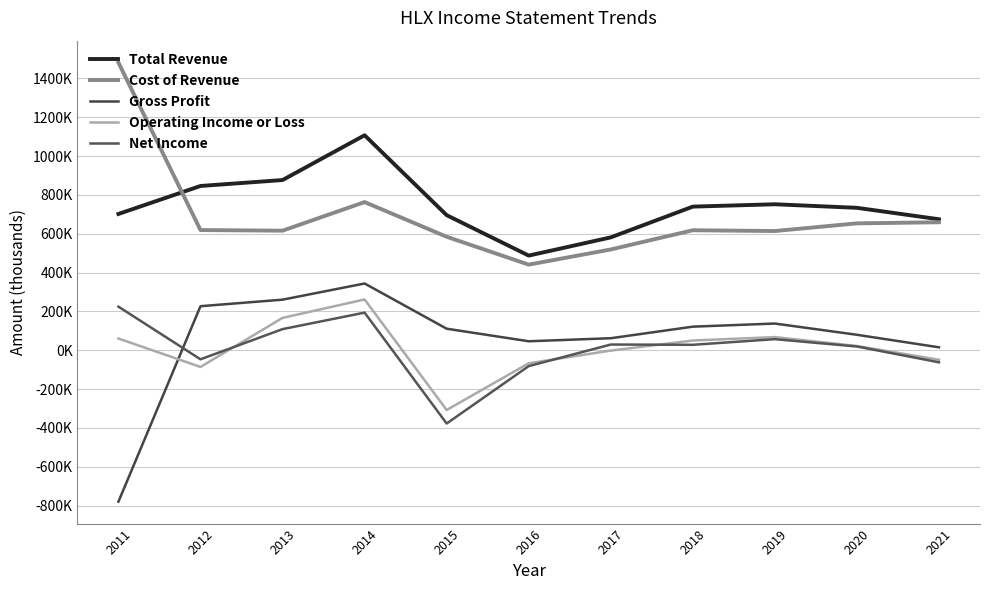

What is the difference between the maximum and second lowest values in the Cost of Revenue series?

962000